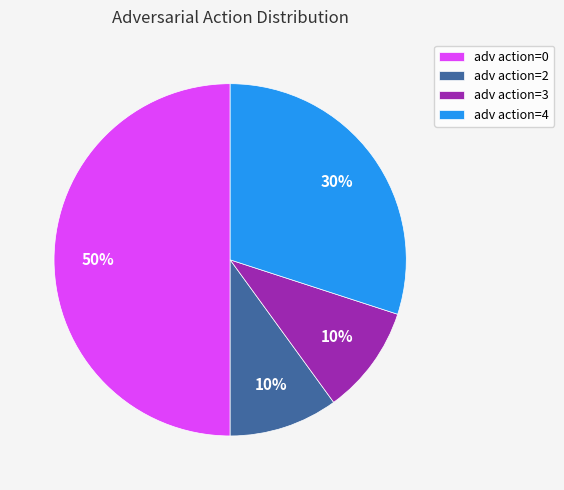

What percentage is the adv action=3 slice, to the nearest percent?

10%